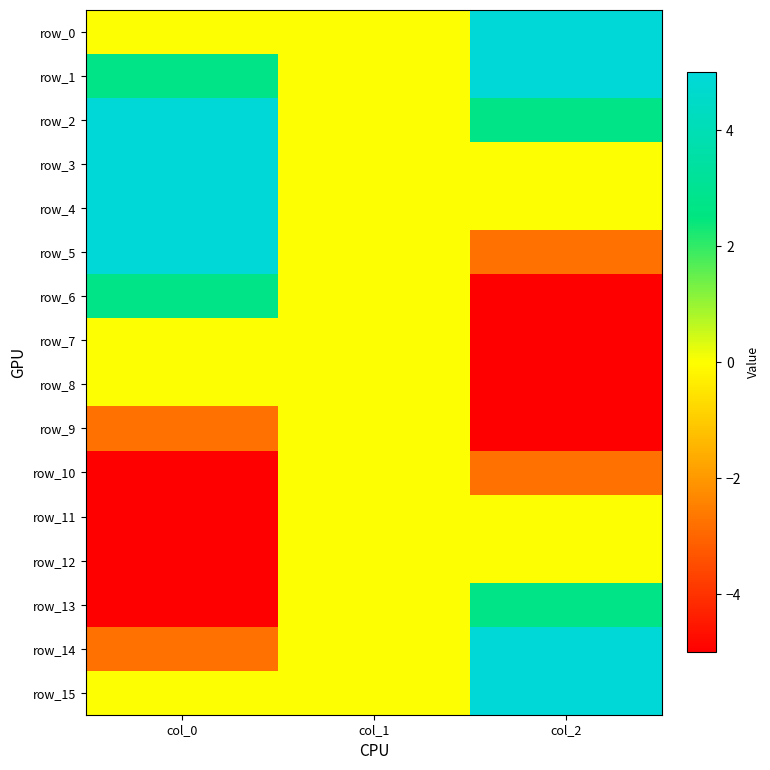

Which has a higher value, col_1 or col_2?

col_2